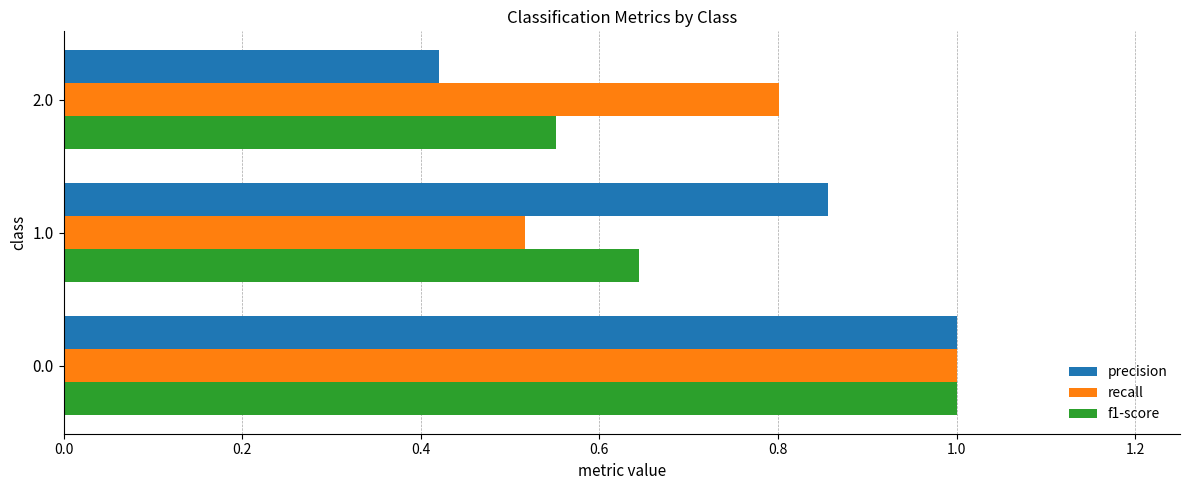

True or false: f1-score has a value of 1.0 at 0.0.

True